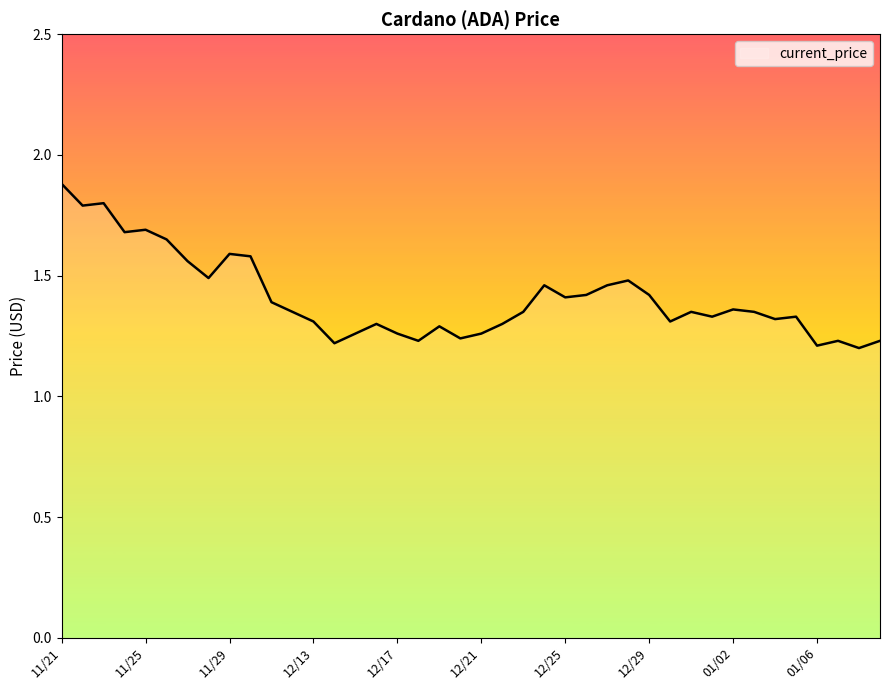

What is the difference between the maximum and minimum values?

0.7